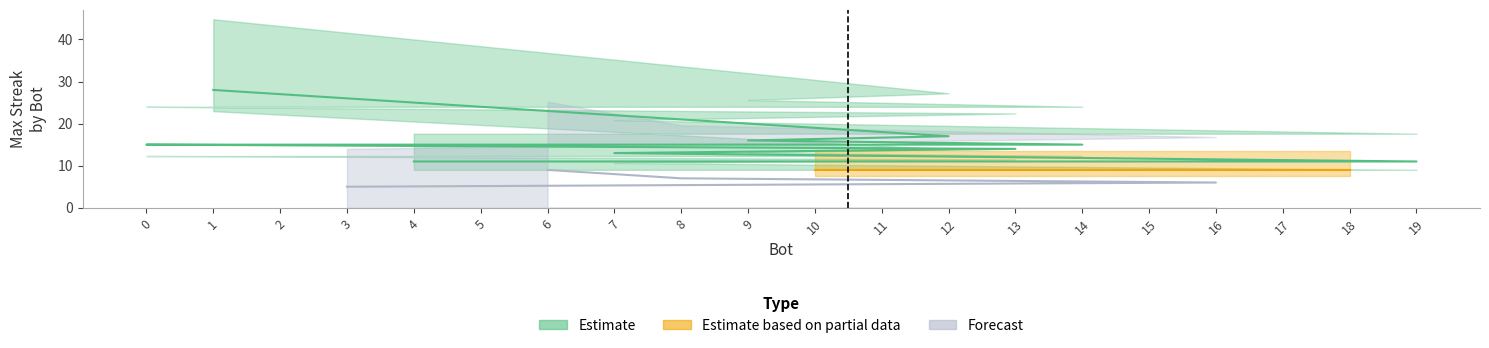

What is the value of the 13th point from the left?

9